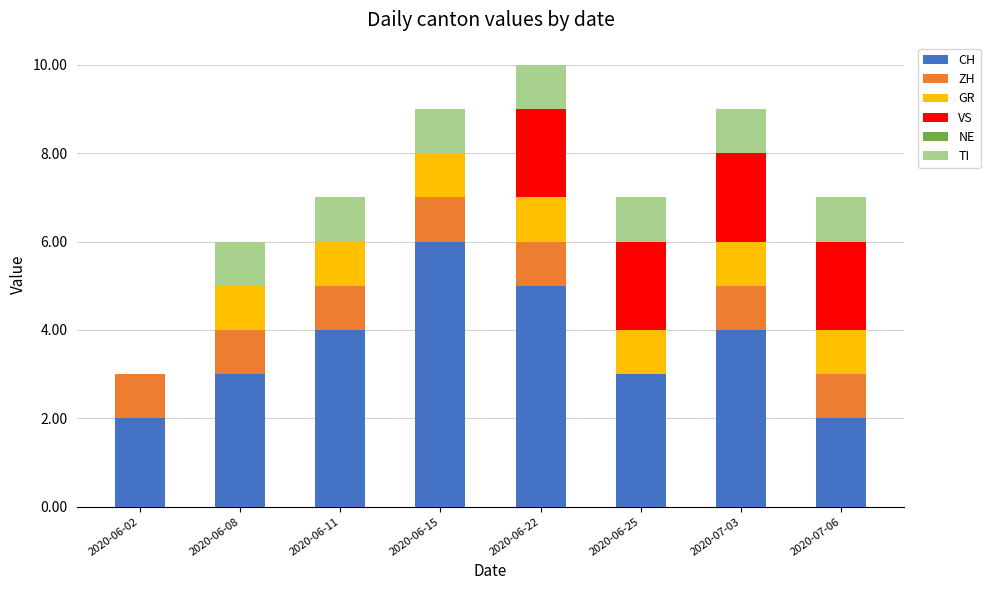

At which label does CH reach its peak?

2020-06-15